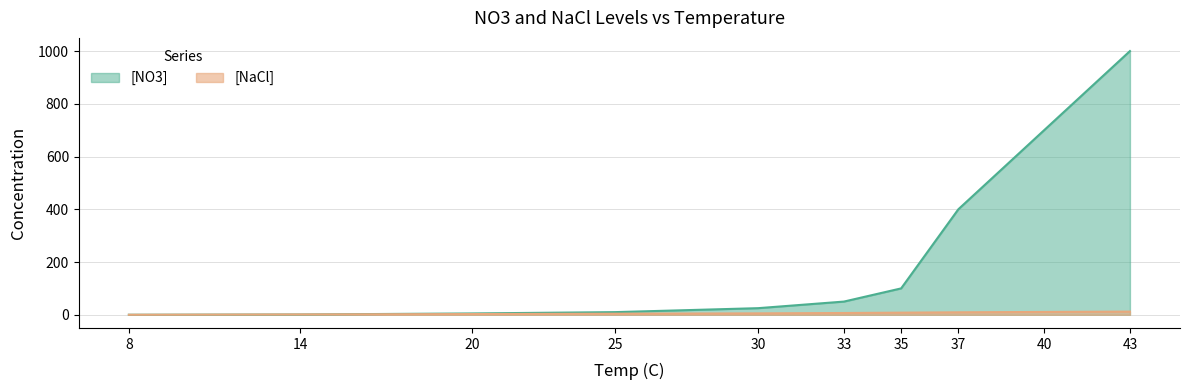

The value of [NaCl] at 40 is 2.8. True or false?

False